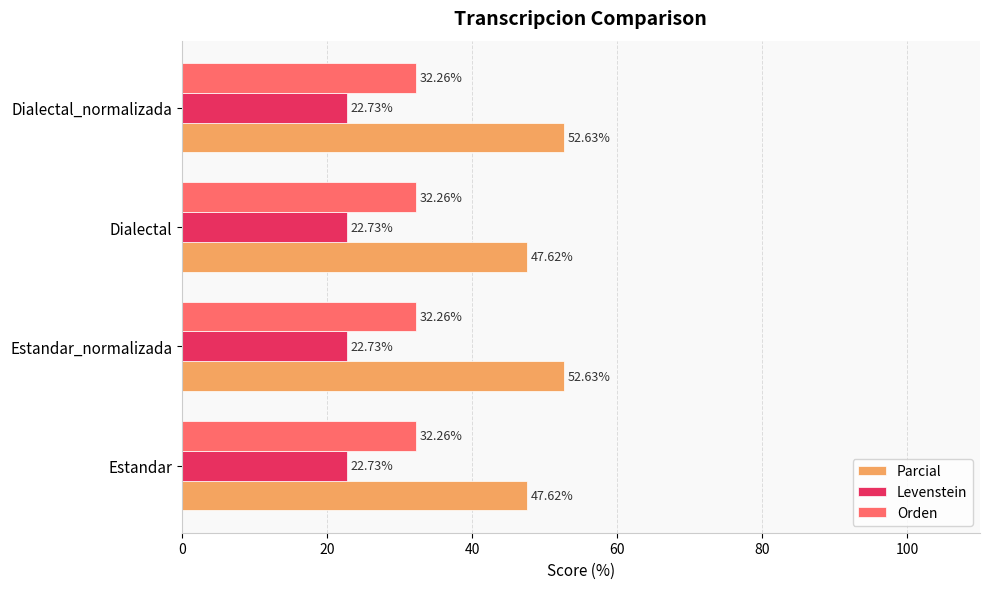

What is the sum of the Parcial values at Dialectal and Estandar?

95.2